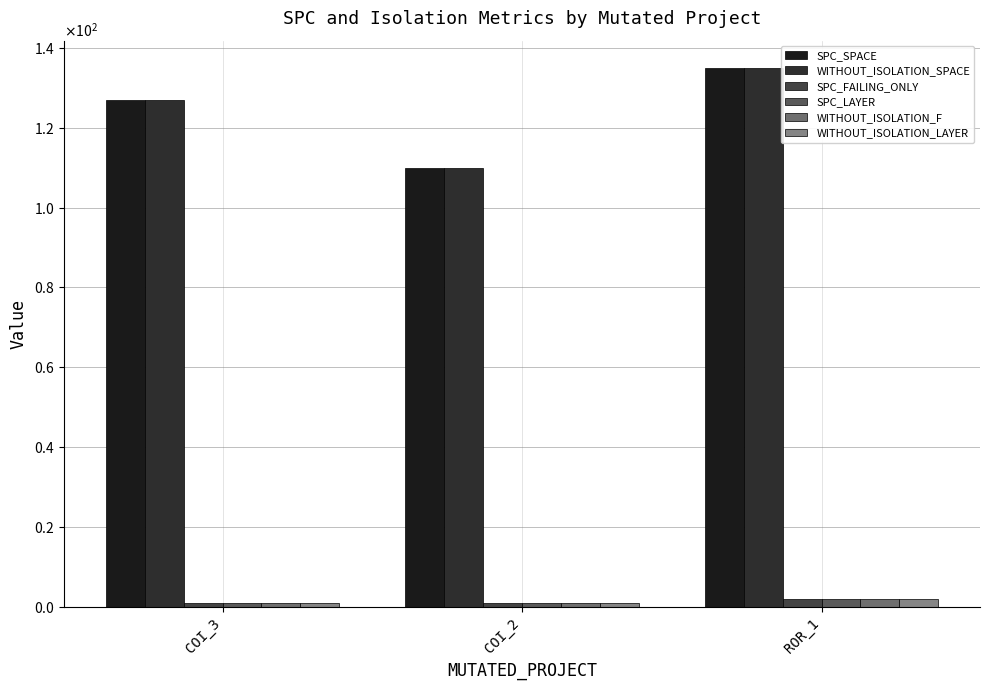

Are the bars grouped side by side (vs. stacked)?

Yes